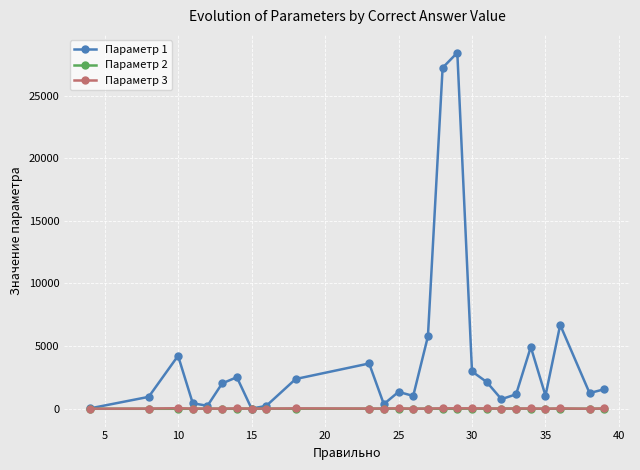

True or false: Параметр 3 has more than 0 points higher than both neighbors.

True